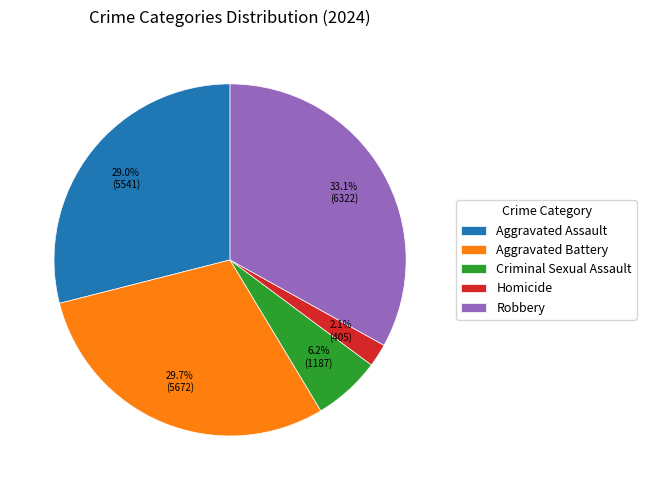

What is the ratio of the value at Homicide to the value at Criminal Sexual Assault?

0.3